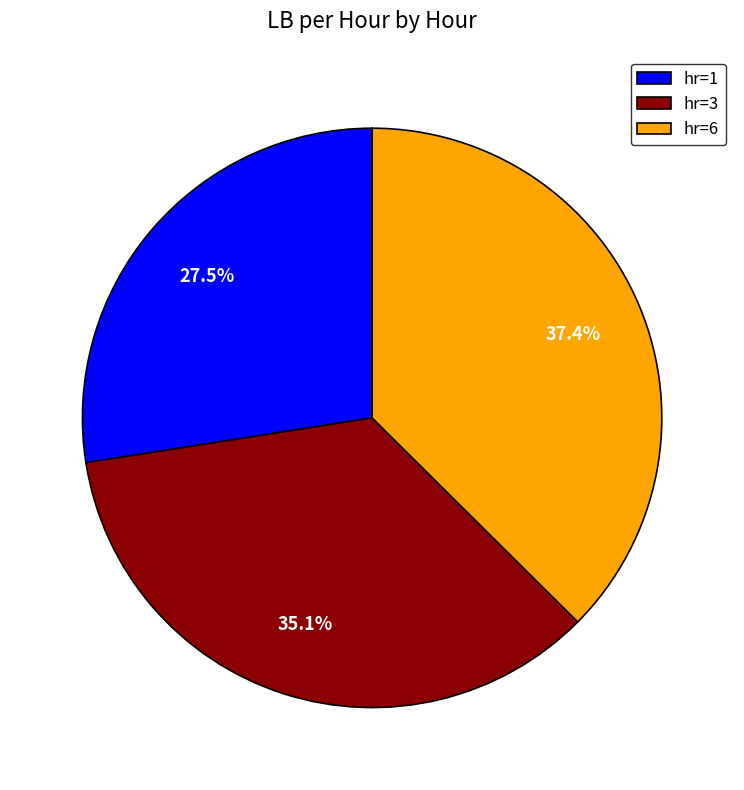

What percentage is NOT represented by hr=1?

72.5%